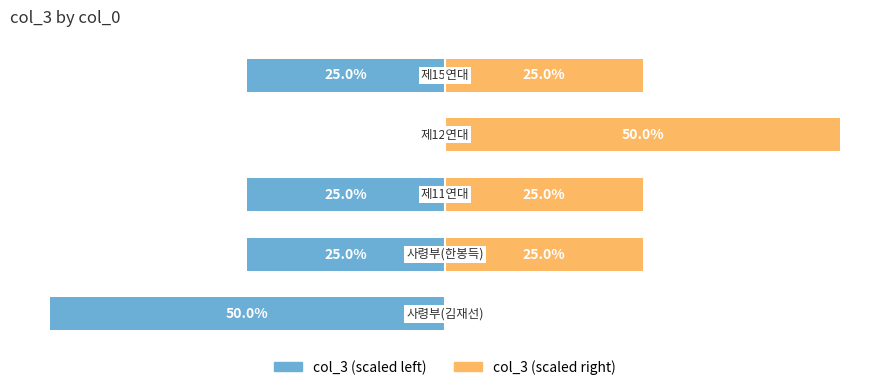

What is the sum of the col_3 (scaled right) values at 4 and 0?

25